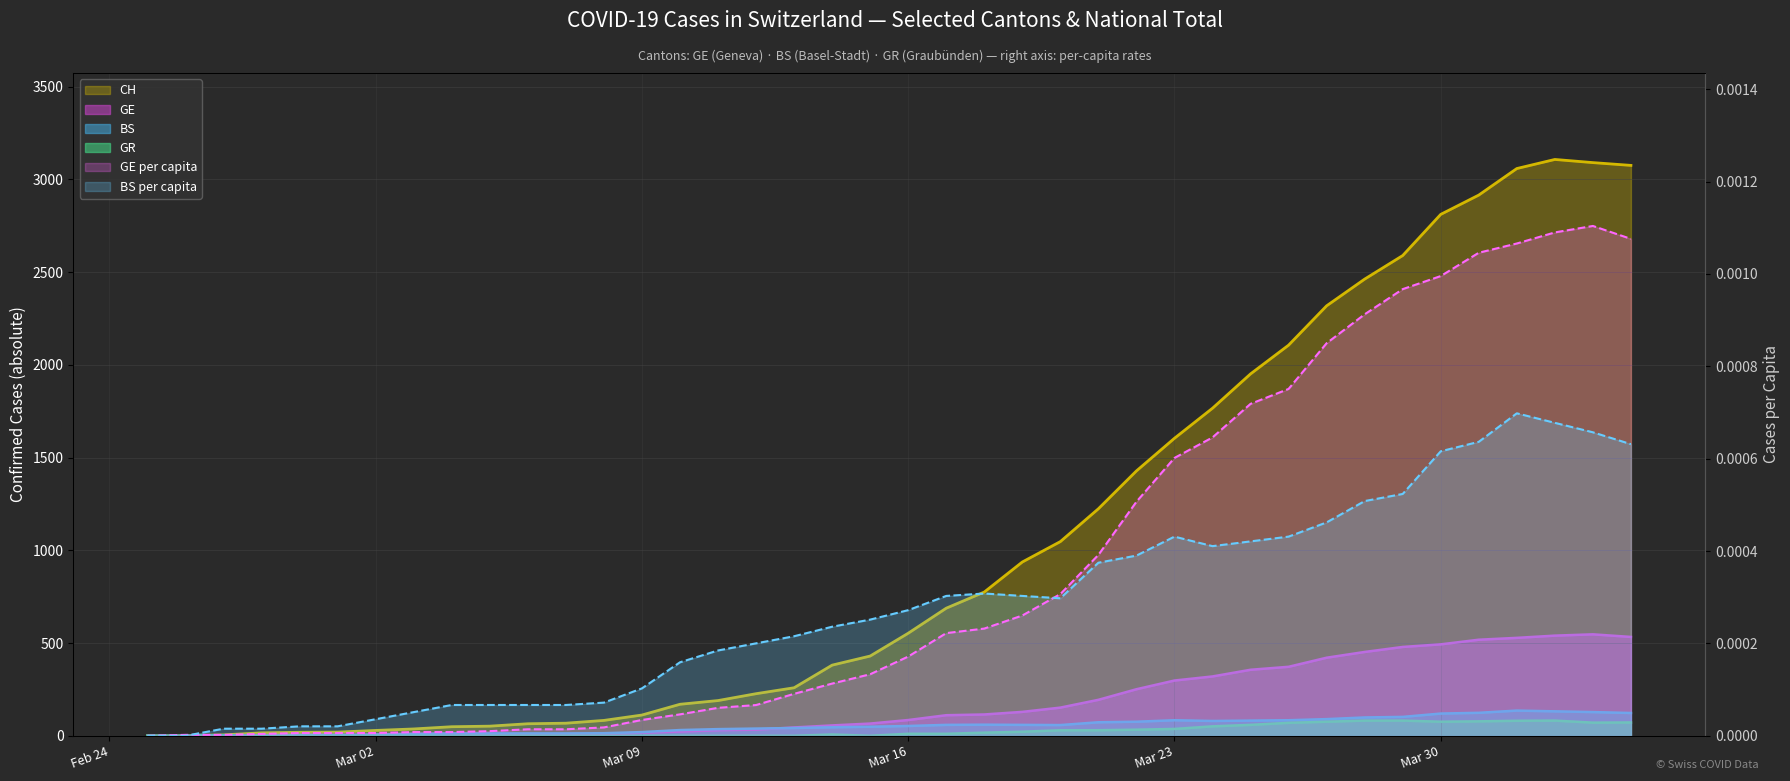

Which series has the largest range (max minus min)?

CH